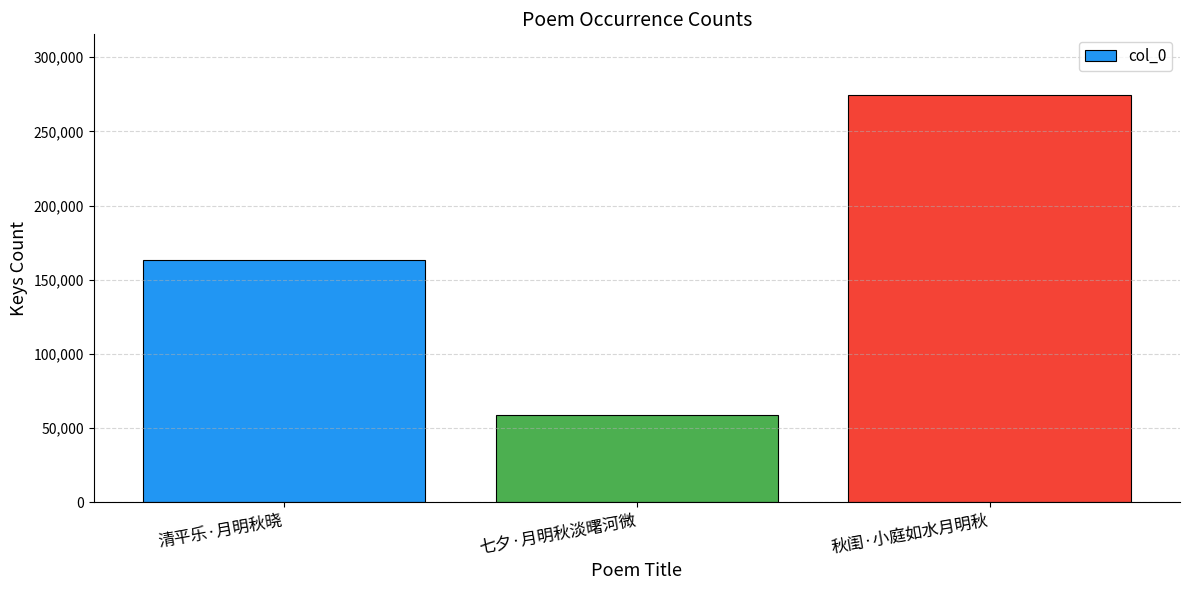

The value at 清平乐·月明秋晓 is 218553. True or false?

False